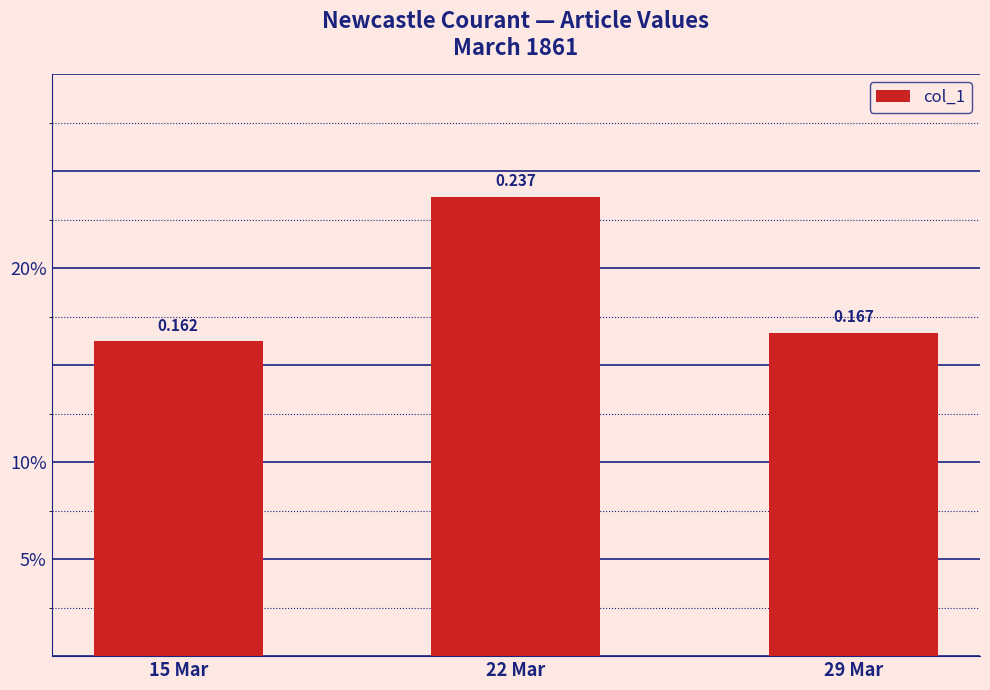

Are the bars grouped side by side (vs. stacked)?

No